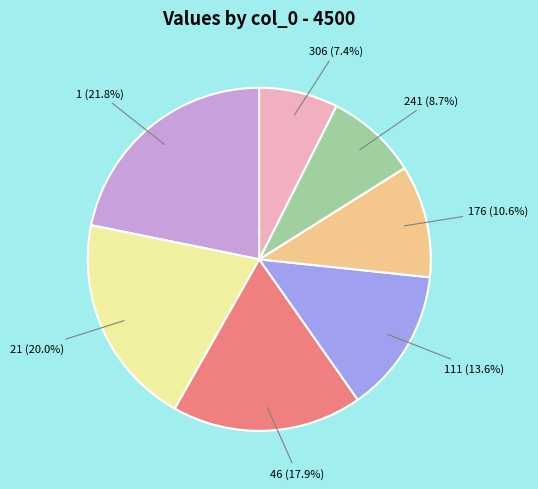

Count the number of slices in the pie.

7